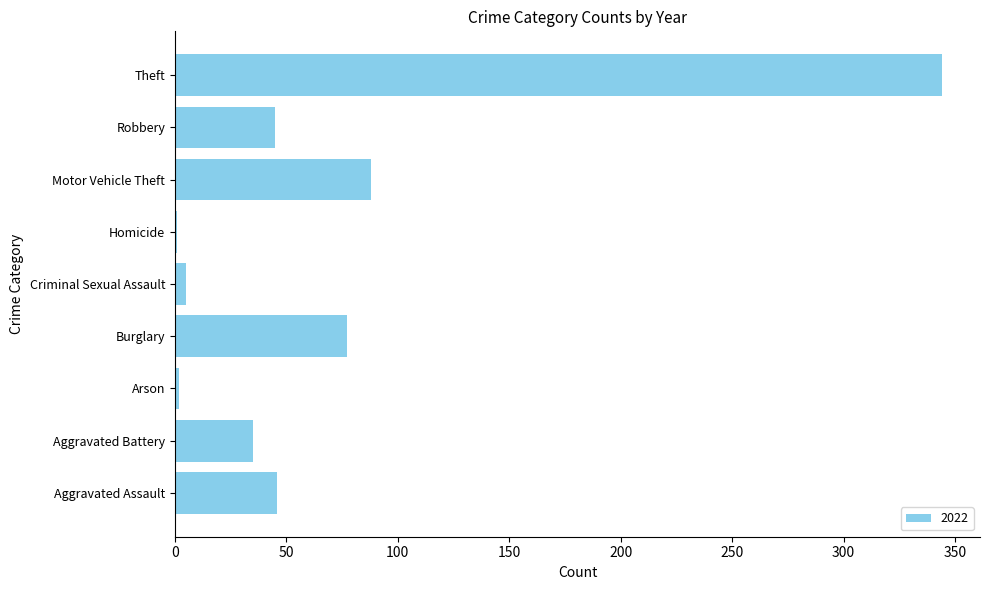

Which label corresponds to the largest value in the chart?

Theft